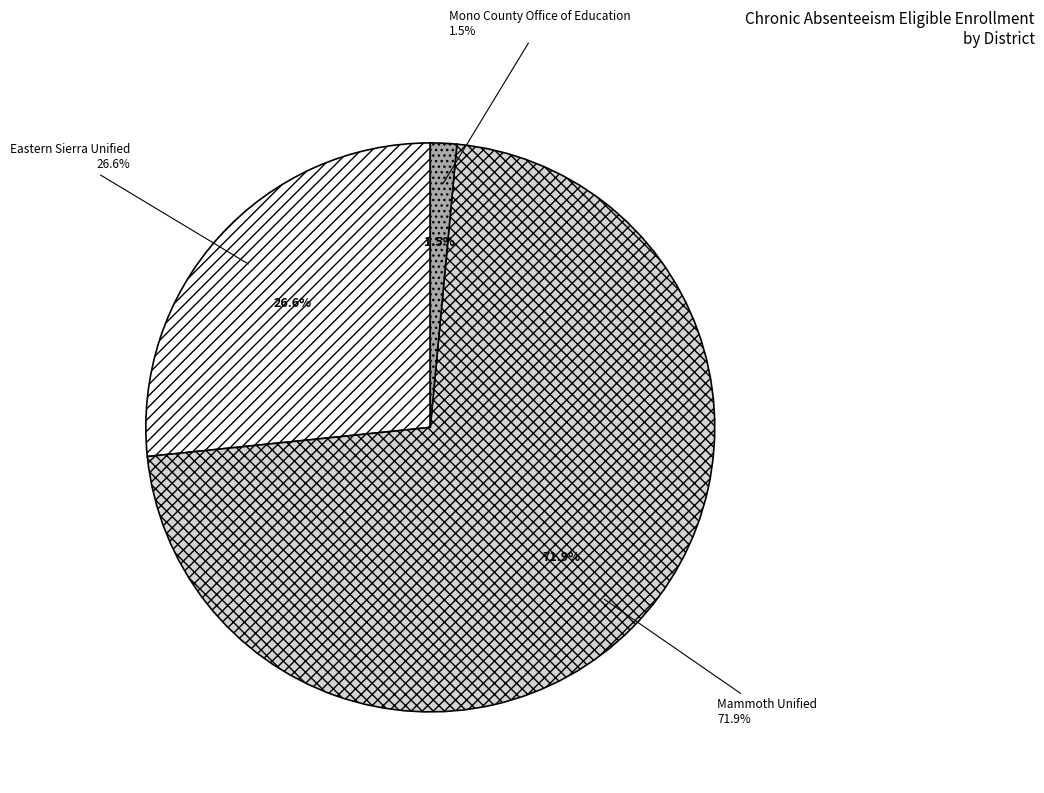

Rank the categories by value from highest to lowest.

Mammoth Unified, Eastern Sierra Unified, Mono County Office of Education